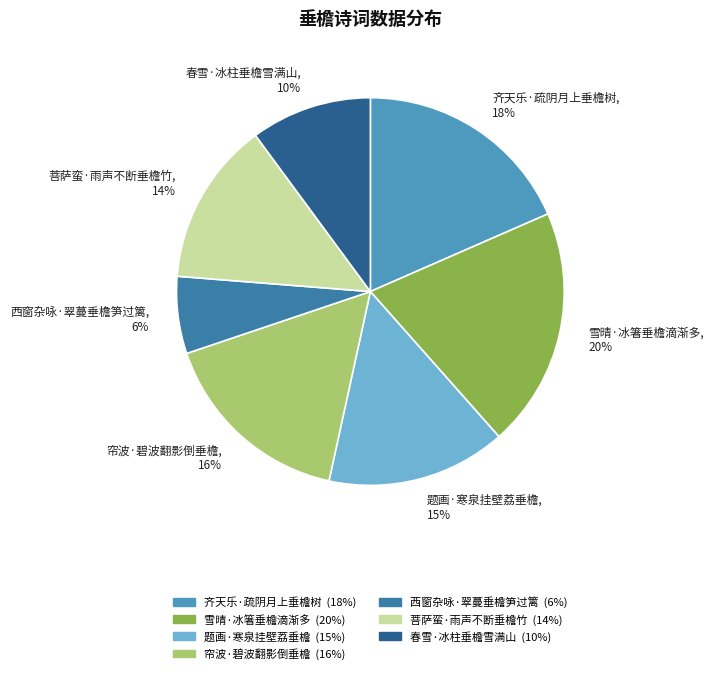

Combined, do 春雪·冰柱垂檐雪满山 and 西窗杂咏·翠蔓垂檐笋过篱 account for over 50%?

No